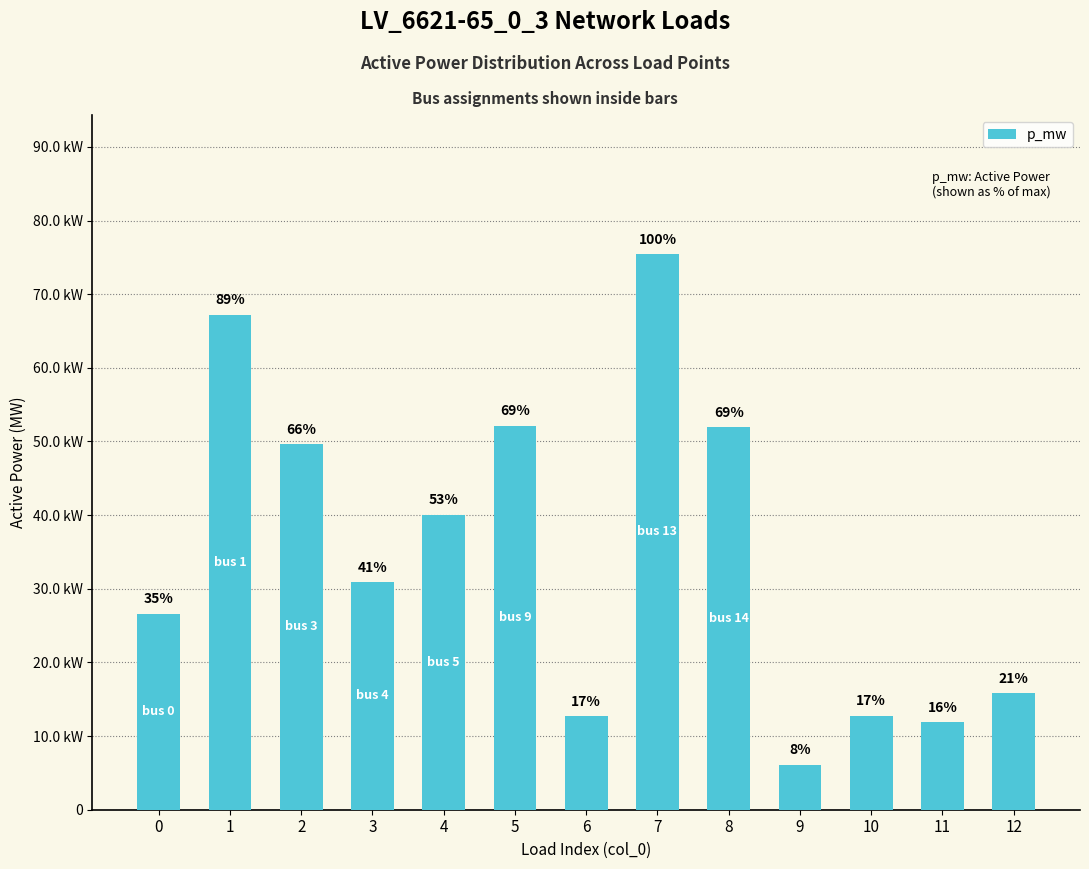

What is the difference between the second highest and second lowest values?

0.1